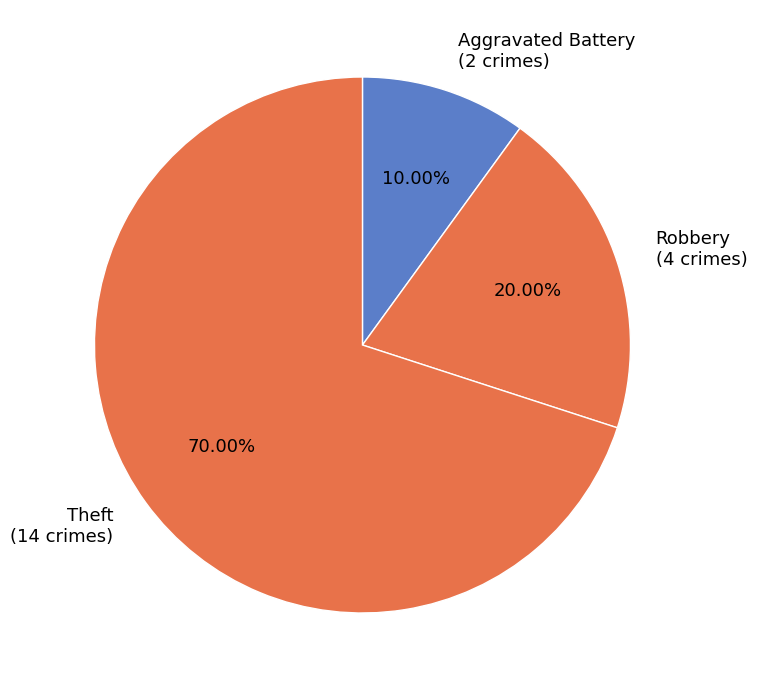

What is the largest slice in the pie chart?

Theft (14 crimes)